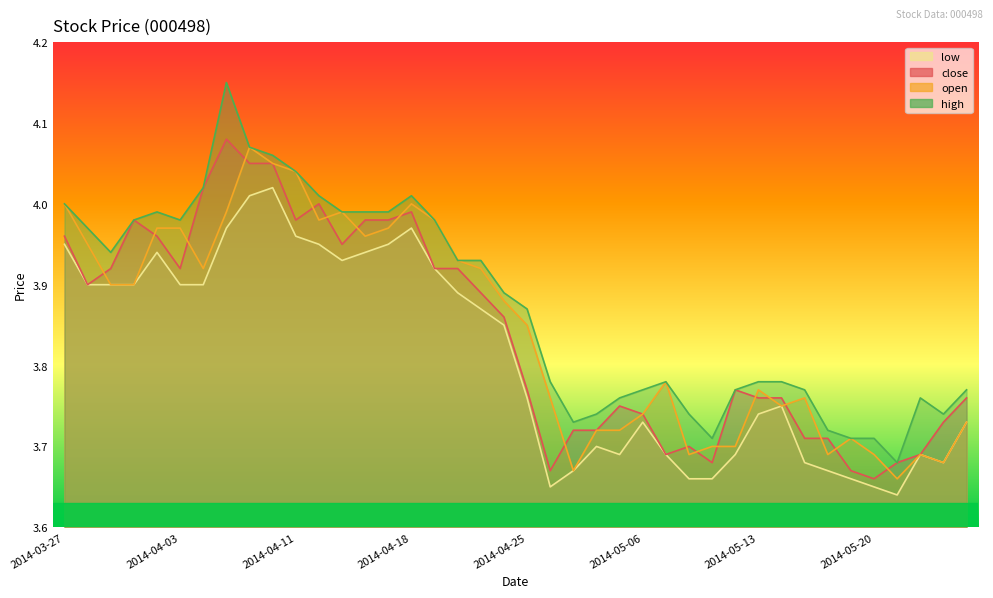

What is the total value across all series at 2014-04-01?

15.8